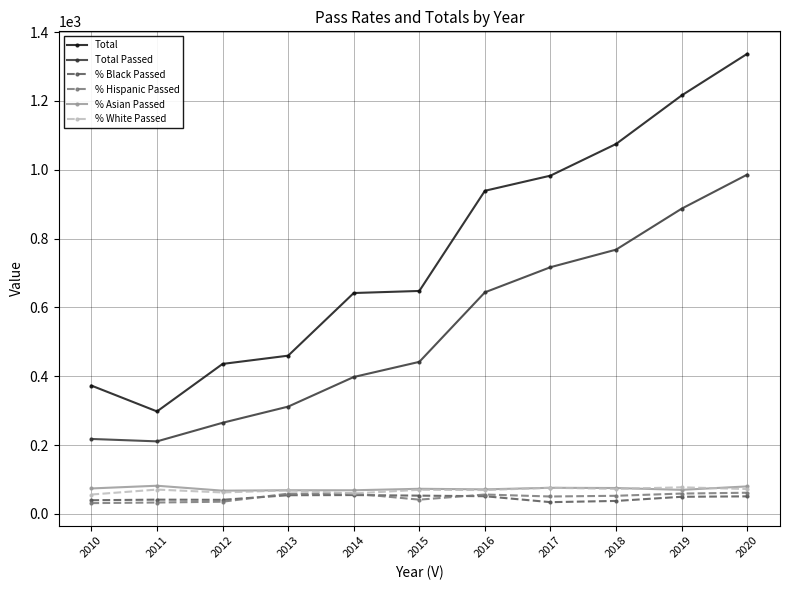

True or false: % Asian Passed and % Black Passed intersect in this chart.

False